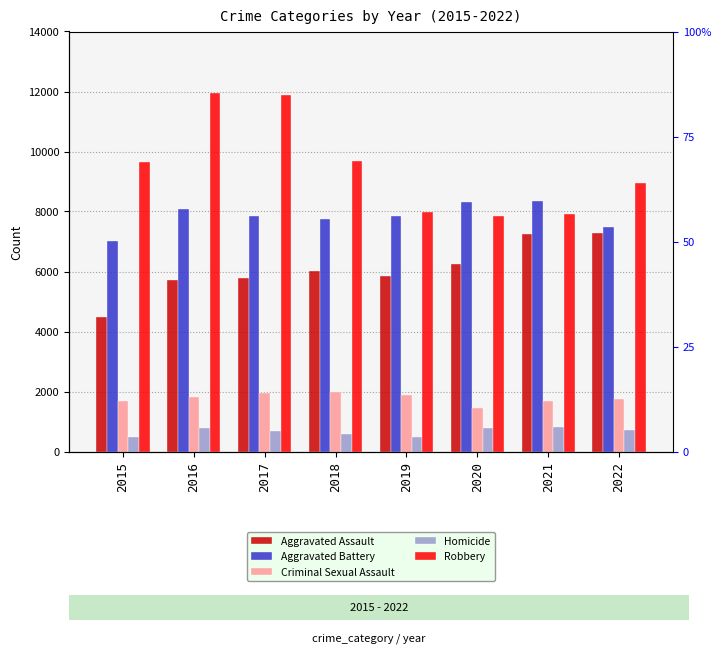

Read the Robbery value at 2022, to the nearest 10.

8970